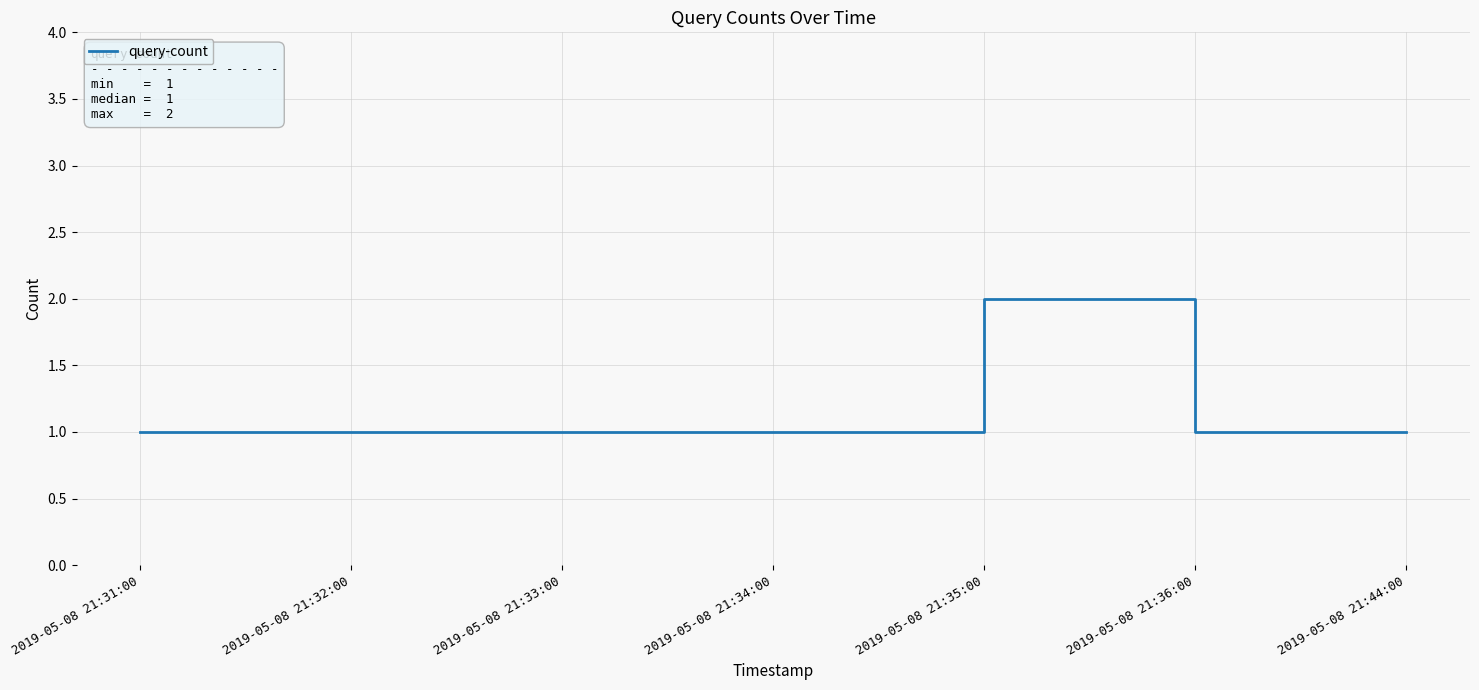

The chart shows a value of 1 at 2019-05-08 21:31:00. True or false?

True